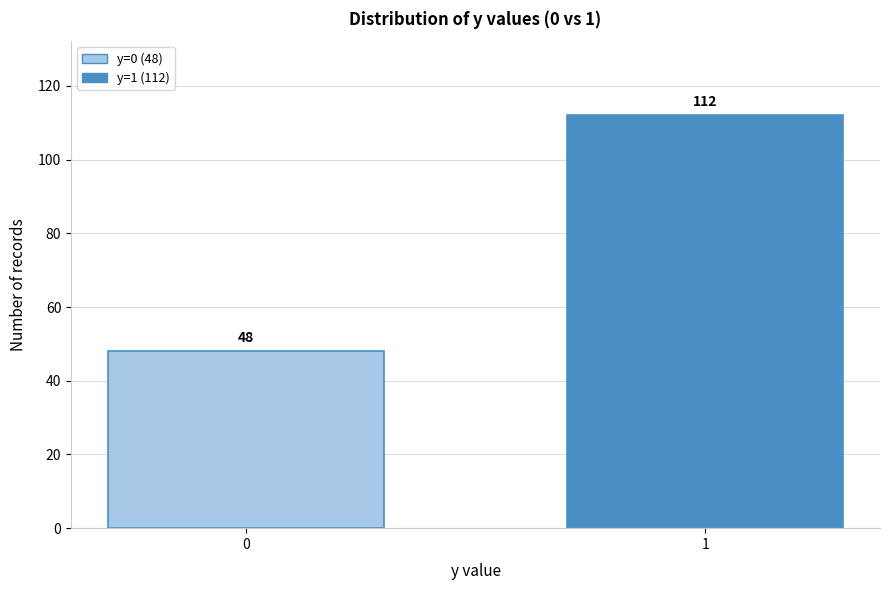

Reading left to right, what are all the values shown in this chart?

48	112